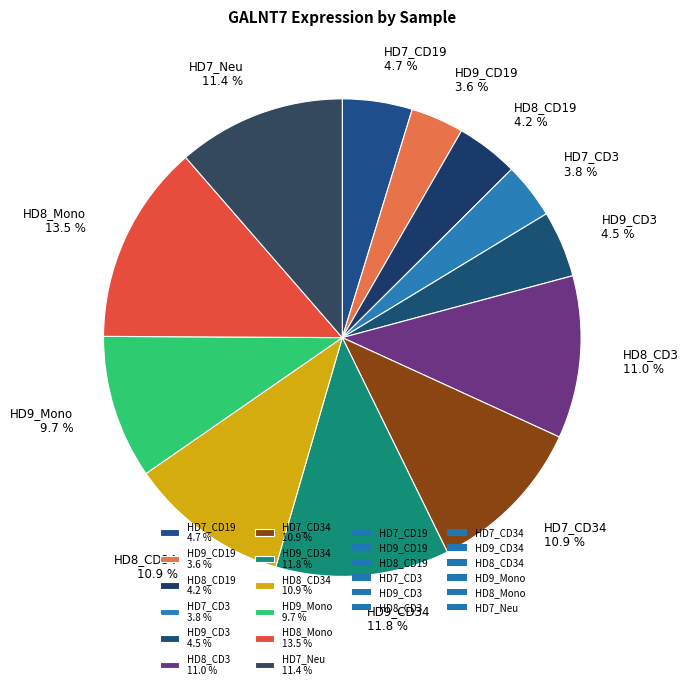

What is the ratio of the value at HD8_Mono 13.5 % to the value at HD8_CD34 10.9 %?

1.2